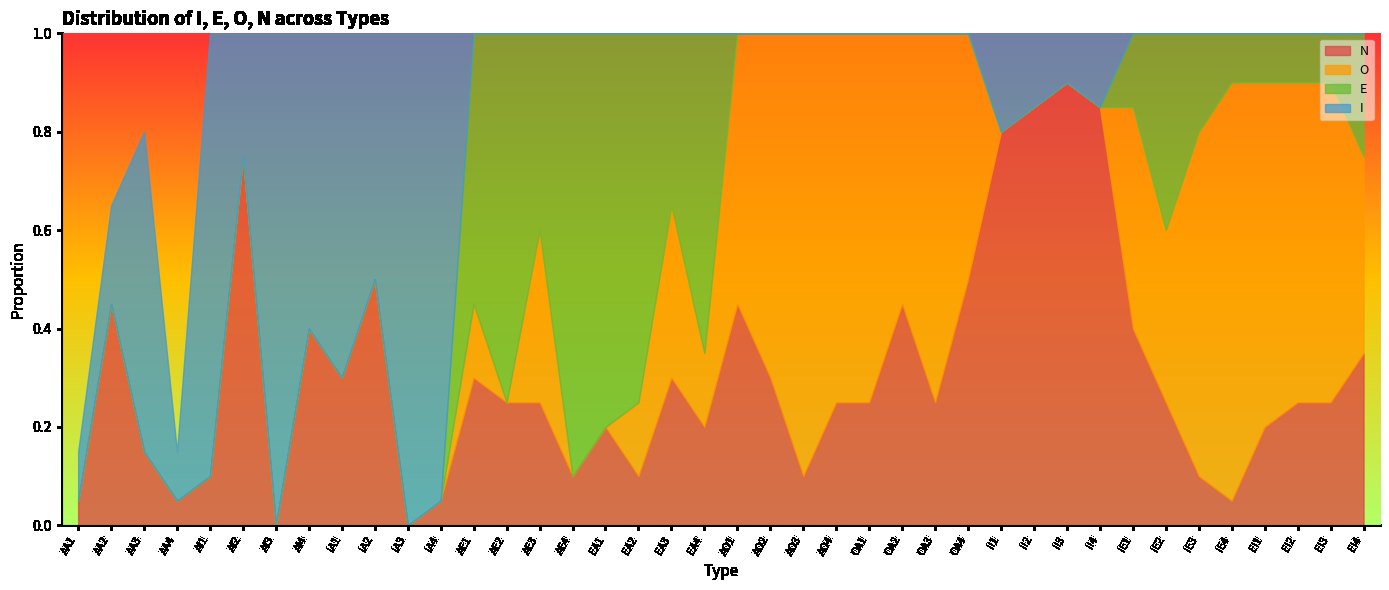

At which label does E reach its minimum?

AA1